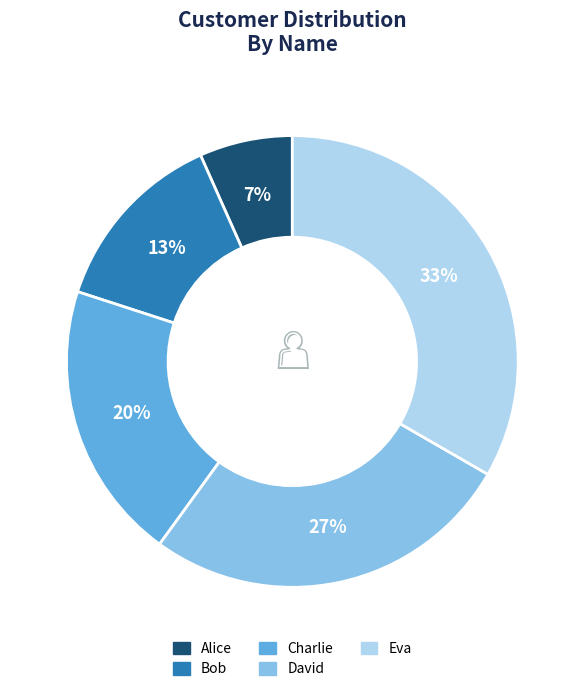

Is the sum of Alice and Charlie greater than half?

No